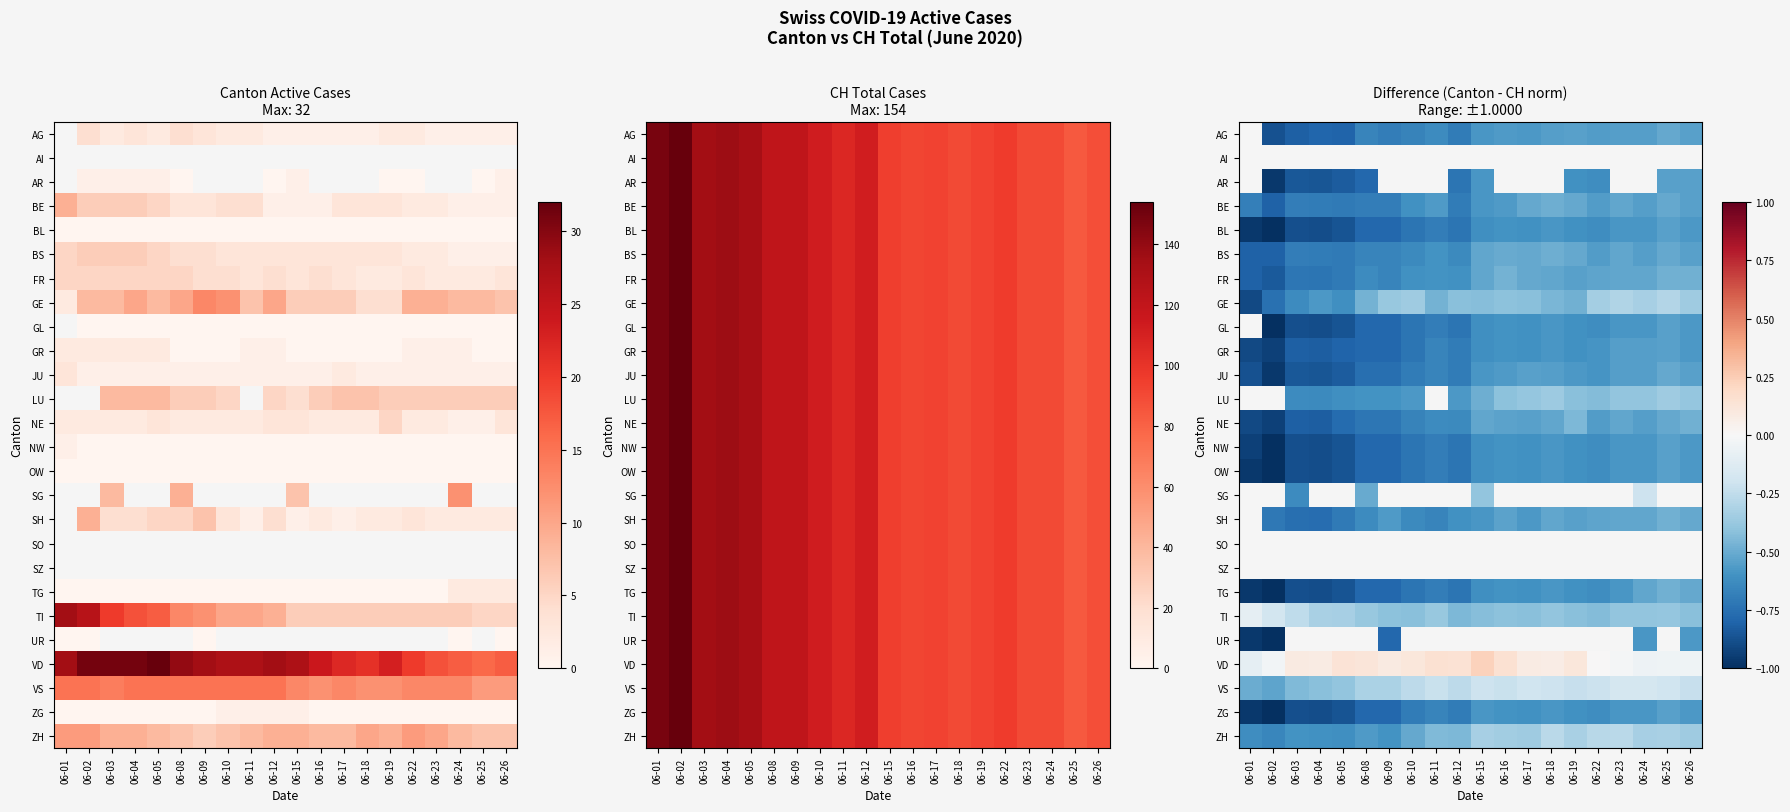

True or false: VD has a value of 0.1 at 06-04.

False